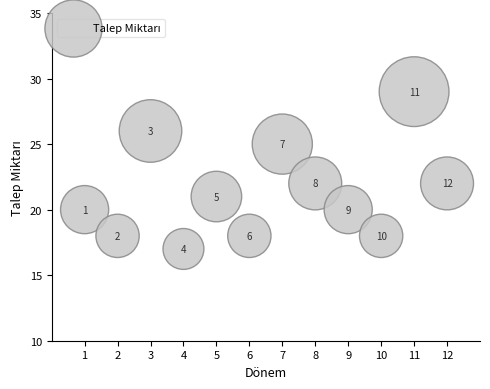

What is the average X value?

6